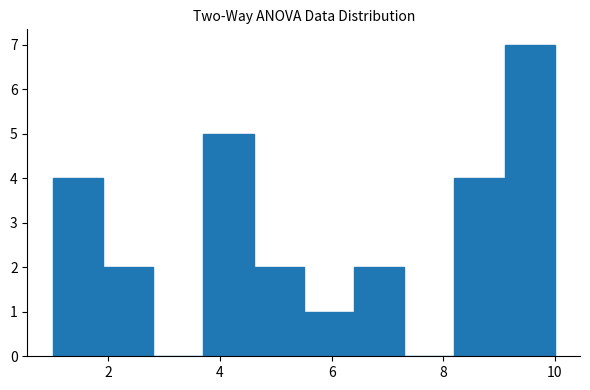

Which range on the x-axis has the tallest bar?

9.1 to 10.0